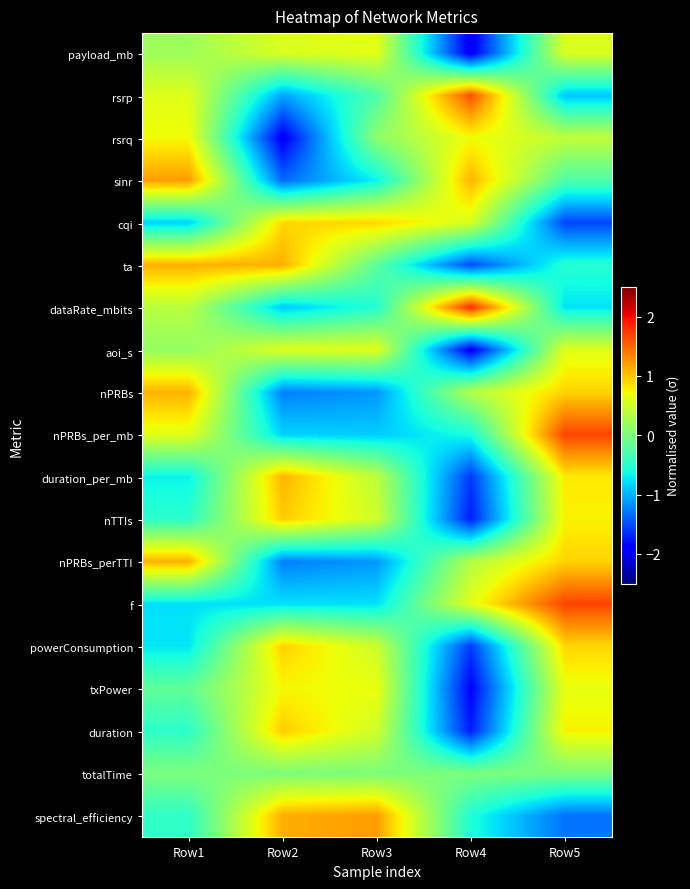

Reading left to right, transcribe all the data shown in this chart.

payload_mb: Row1=0.2	Row2=0.6	Row3=0.6	Row4=-2.0	Row5=0.6
rsrp: Row1=0.6	Row2=-1.1	Row3=-0.3	Row4=1.6	Row5=-0.9
rsrq: Row1=0.7	Row2=-2.0	Row3=0.1	Row4=0.7	Row5=0.4
sinr: Row1=1.2	Row2=-1.4	Row3=-0.7	Row4=1.1	Row5=-0.3
cqi: Row1=-0.8	Row2=0.9	Row3=0.9	Row4=0.6	Row5=-1.5
ta: Row1=1.1	Row2=1.1	Row3=-0.2	Row4=-1.5	Row5=-0.5
dataRate_mbits: Row1=0.4	Row2=-0.9	Row3=-0.5	Row4=1.8	Row5=-0.8
aoi_s: Row1=0.1	Row2=0.6	Row3=0.6	Row4=-2.0	Row5=0.6
nPRBs: Row1=1.1	Row2=-1.2	Row3=-1.1	Row4=0.3	Row5=0.9
nPRBs_per_mb: Row1=0.6	Row2=-0.8	Row3=-0.9	Row4=-0.6	Row5=1.7
duration_per_mb: Row1=-0.7	Row2=1.1	Row3=0.4	Row4=-1.6	Row5=0.8
nTTIs: Row1=-0.5	Row2=1.0	Row3=0.5	Row4=-1.7	Row5=0.8
nPRBs_perTTI: Row1=1.1	Row2=-1.2	Row3=-1.1	Row4=0.3	Row5=0.9
f: Row1=-0.8	Row2=-0.8	Row3=-0.8	Row4=0.6	Row5=1.7
powerConsumption: Row1=-0.7	Row2=0.9	Row3=0.5	Row4=-1.6	Row5=0.9
txPower: Row1=-0.2	Row2=0.7	Row3=0.7	Row4=-1.9	Row5=0.7
duration: Row1=-0.5	Row2=1.0	Row3=0.5	Row4=-1.7	Row5=0.8
totalTime: Row1=0.0	Row2=0.0	Row3=0.0	Row4=0.0	Row5=0.0
spectral_efficiency: Row1=-0.5	Row2=1.1	Row3=1.2	Row4=-0.6	Row5=-1.3